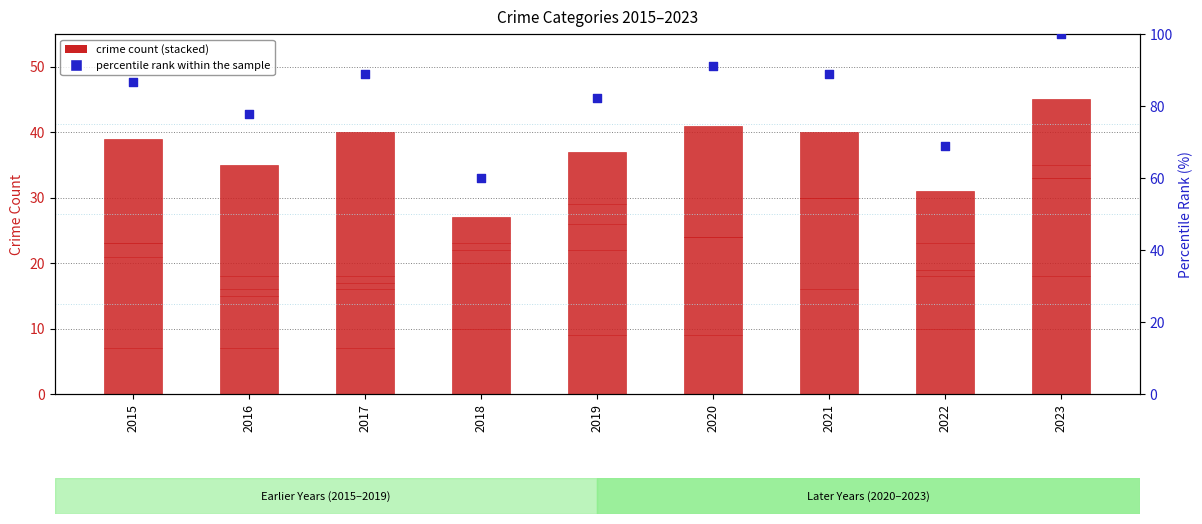

At how many categories does at least one series exceed 51?

9